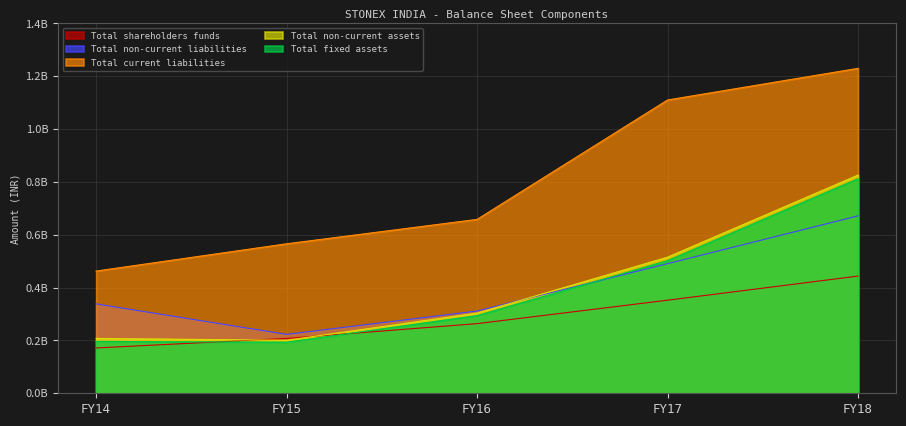

What are all the series names shown in the legend?

Total shareholders funds, Total non-current liabilities, Total current liabilities, Total non-current assets, Total fixed assets